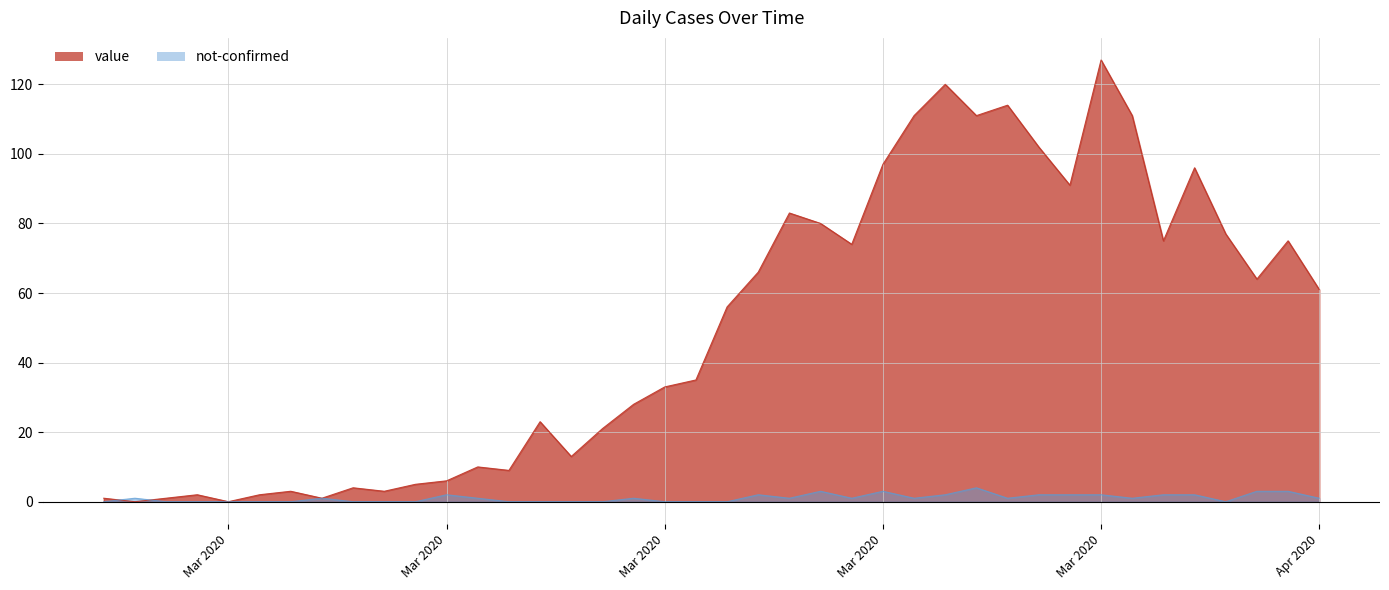

Reading left to right, what are all the values shown in this chart?

value: 1	0	1	2	0	2	3	1	4	3	5	6	10	9	23	13	21	28	33	35	56	66	83	80	74	97	111	120	111	114	102	91	127	111	75	96	77	64	75	61
not-confirmed: 0	1	0	0	0	0	0	1	0	0	0	2	1	0	0	0	0	1	0	0	0	2	1	3	1	3	1	2	4	1	2	2	2	1	2	2	0	3	3	1